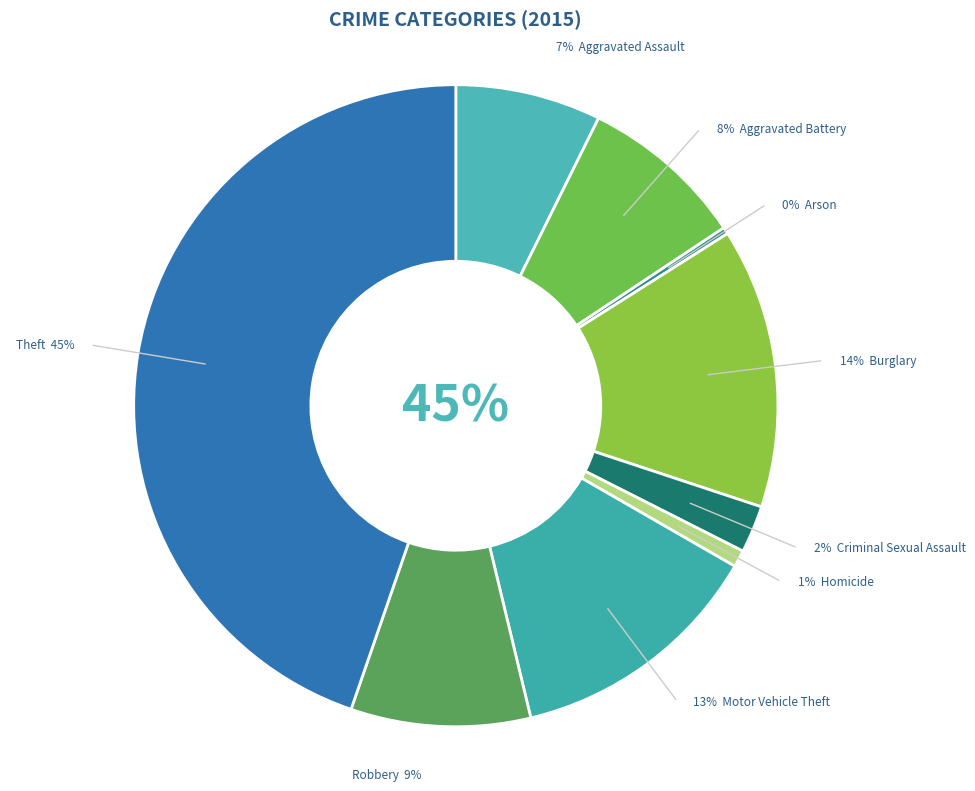

Rank the categories by value from highest to lowest.

Theft, Burglary, Motor Vehicle Theft, Robbery, Aggravated Battery, Aggravated Assault, Criminal Sexual Assault, Homicide, Arson